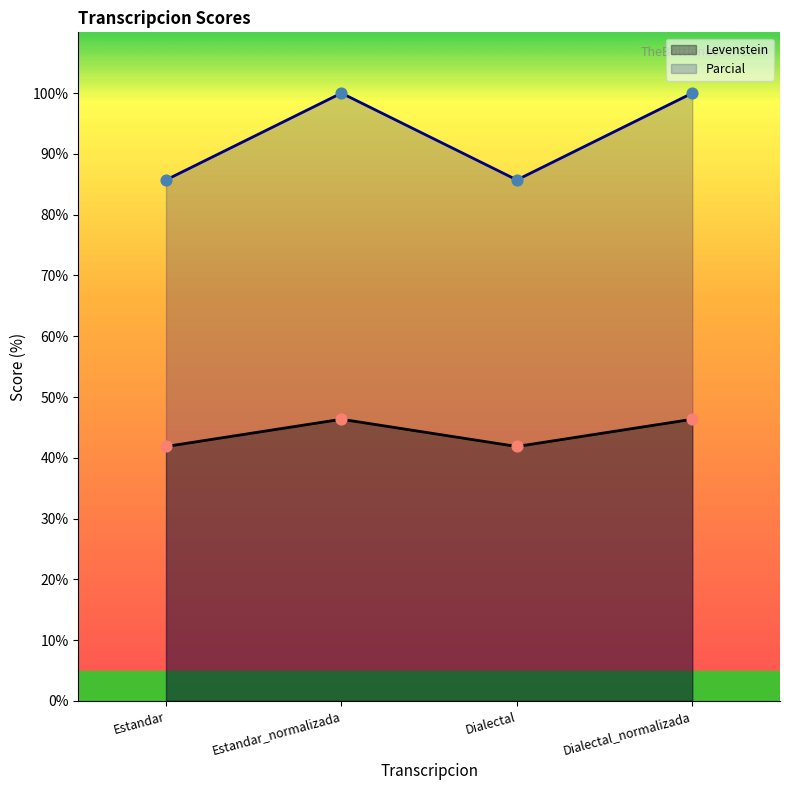

At which category is the sum across all series the highest?

Estandar_normalizada